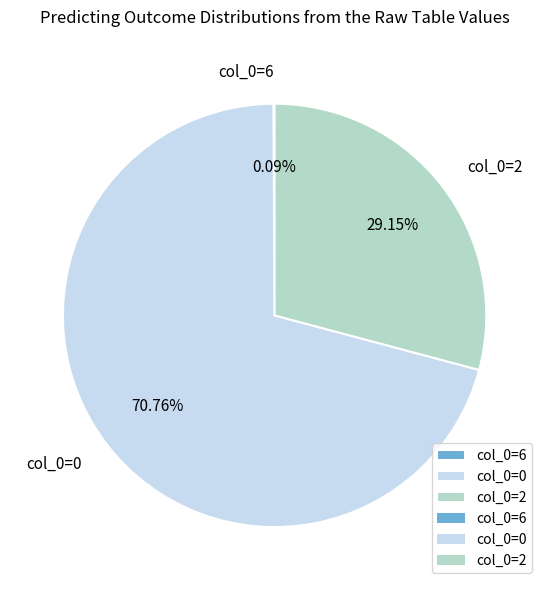

Between col_0=0 and col_0=2, which is larger?

col_0=0